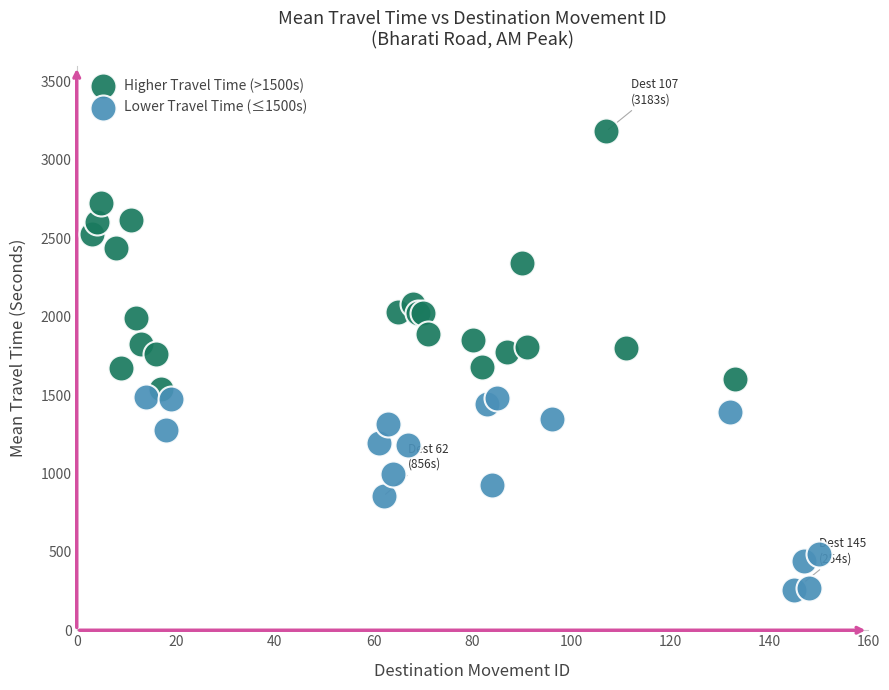

Which series contains the highest Y value?

Higher Travel Time (>1500s)